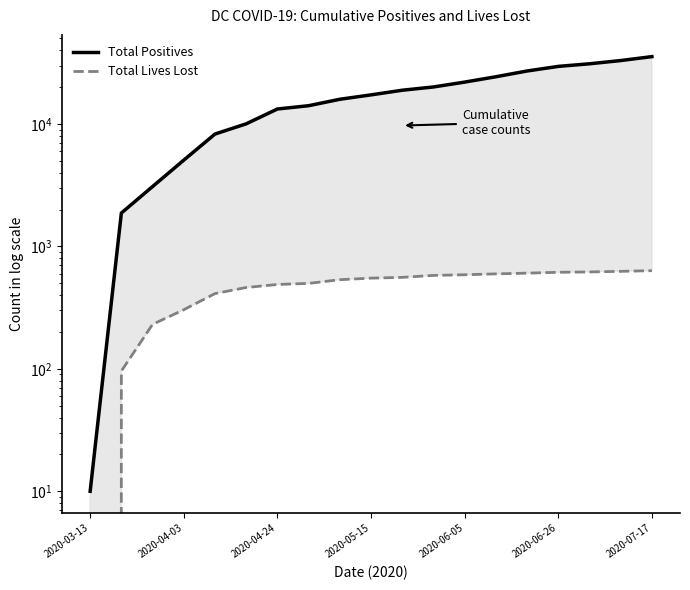

True or false: Total Lives Lost has a value of 0 at 2020-03-13.

True